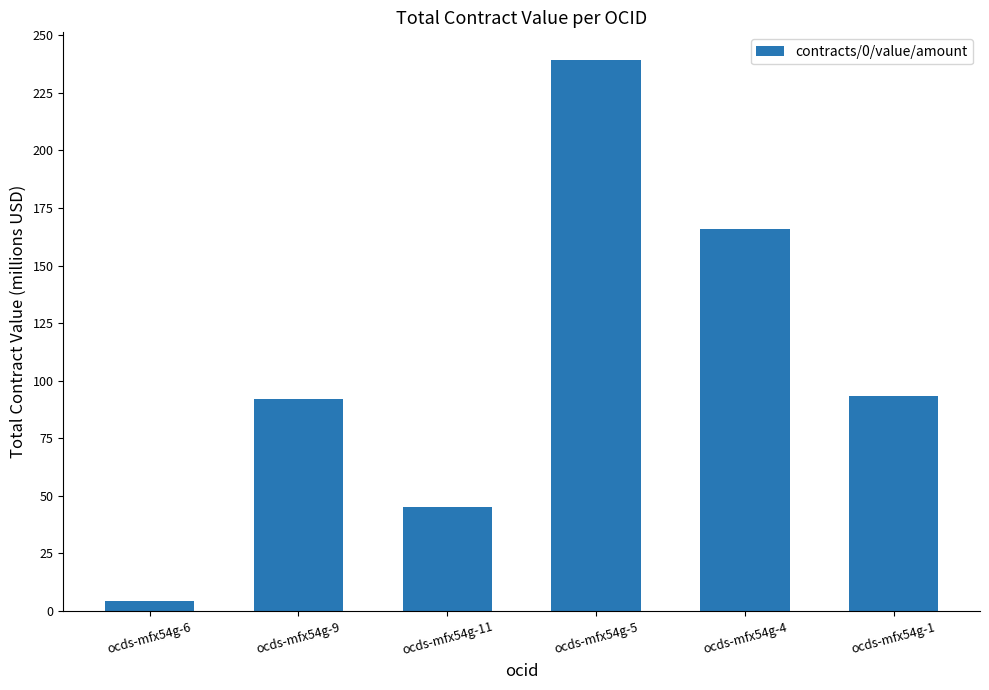

What is the approximate value at ocds-mfx54g-1?

93.2